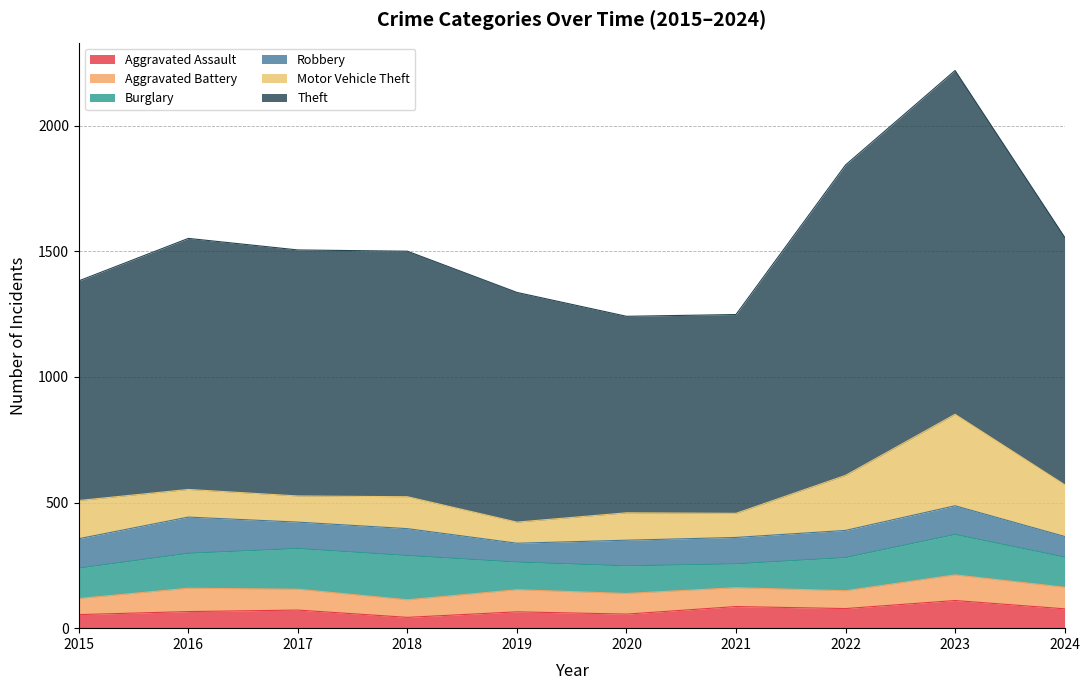

What value does the Robbery series have at 2015?

117